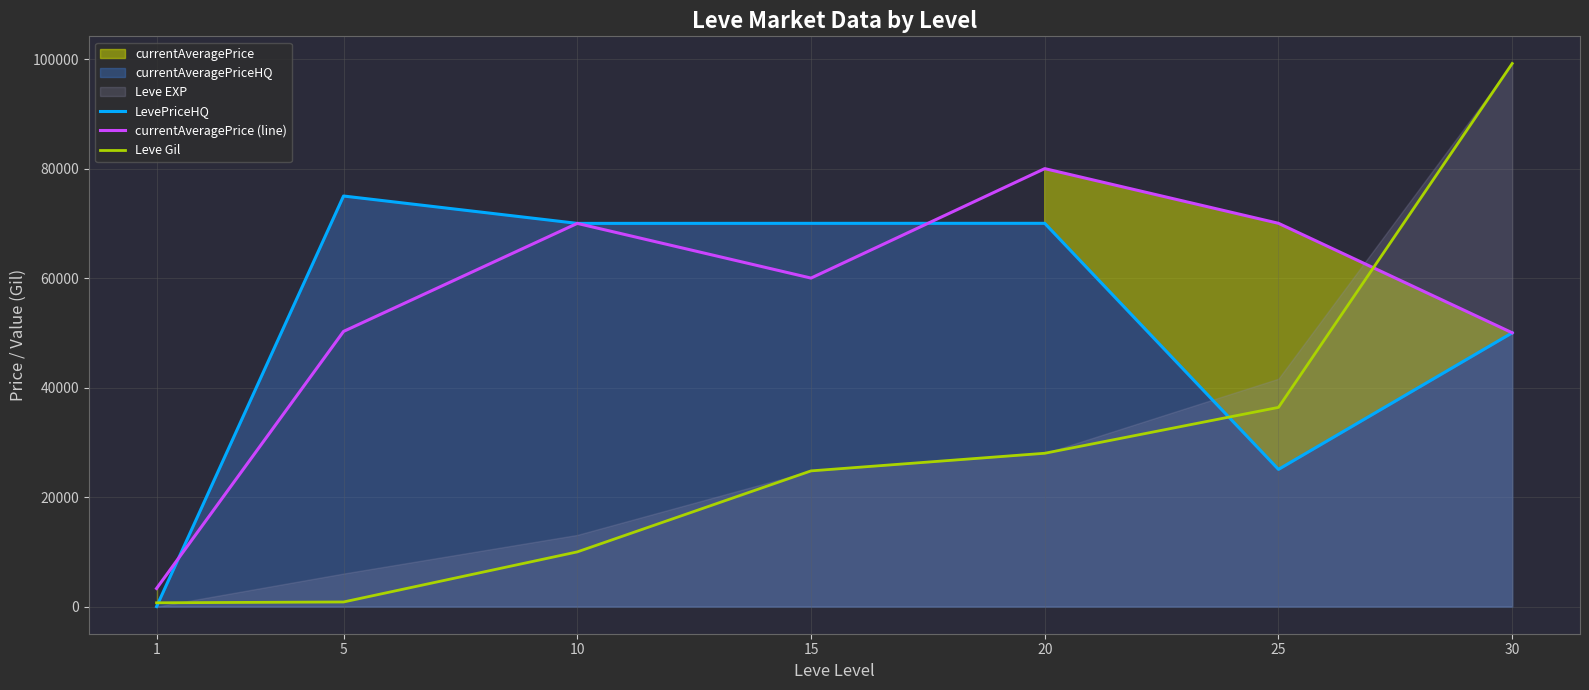

What is the difference between the second highest and minimum values in the LevePriceHQ series?

70019.0